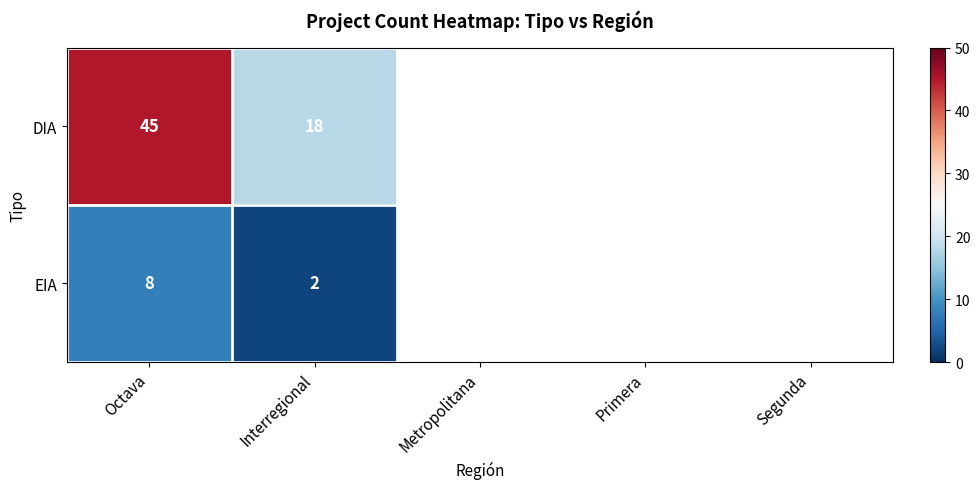

How many data points does each series have?

5